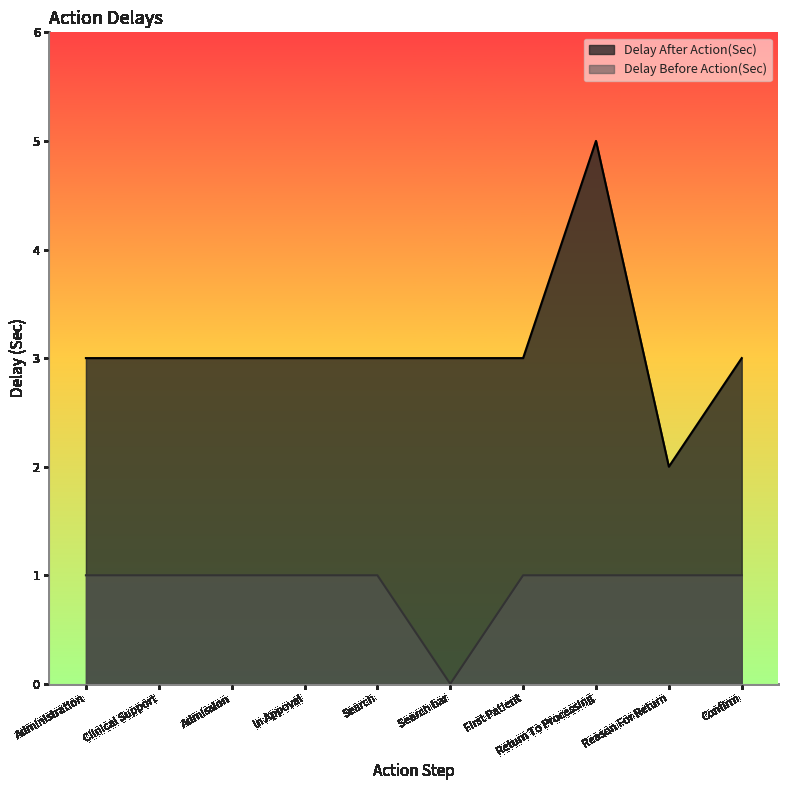

True or false: Delay After Action(Sec) has more than 2 interior local peaks.

False